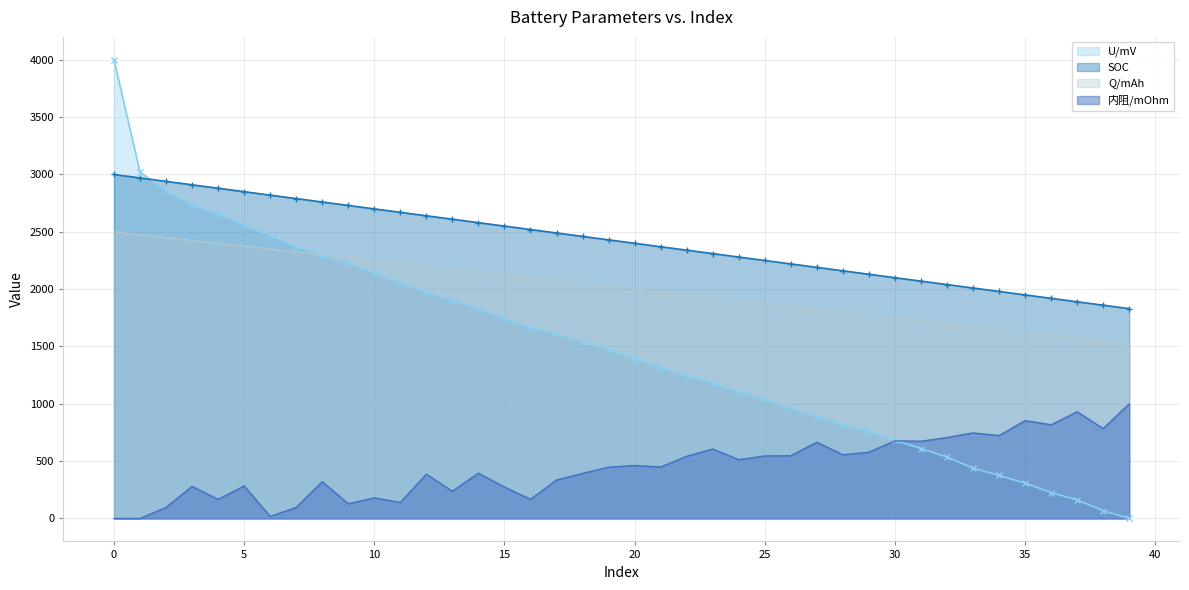

What is the value of the Q/mAh point at the 19th from the left?

2050.0